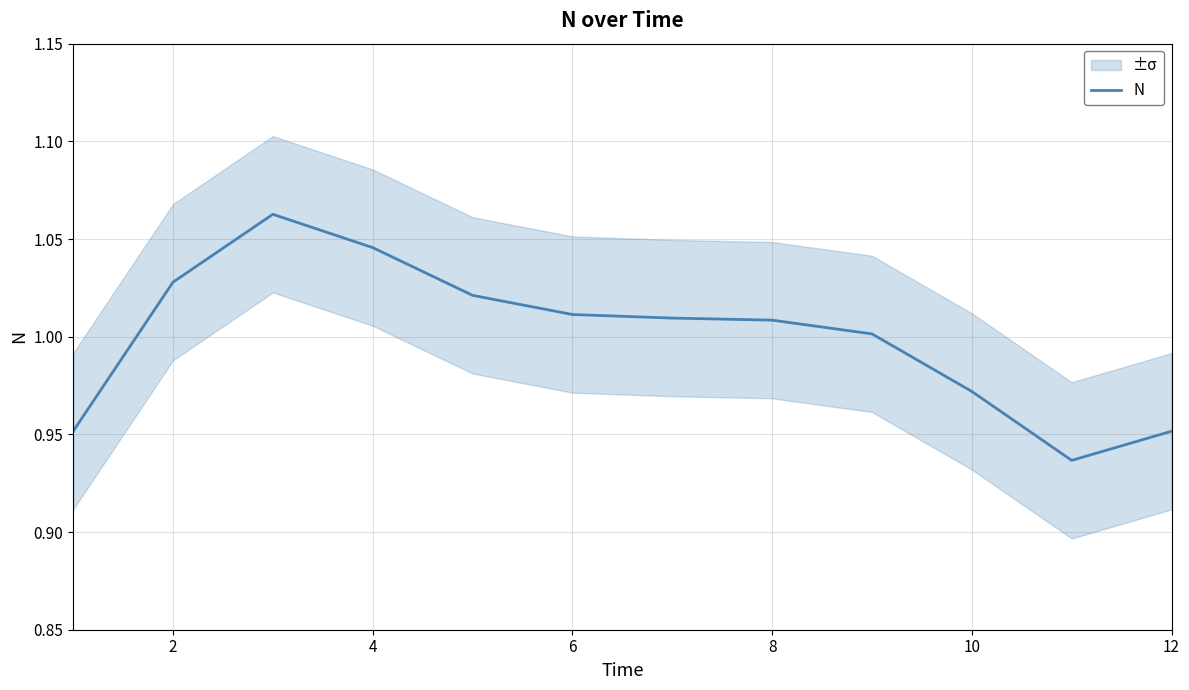

The value at 12 is 0.6. True or false?

False